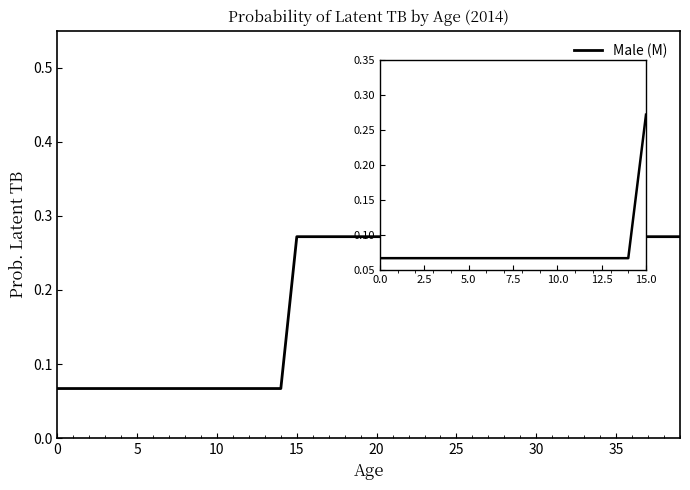

What is the greatest value displayed?

0.3